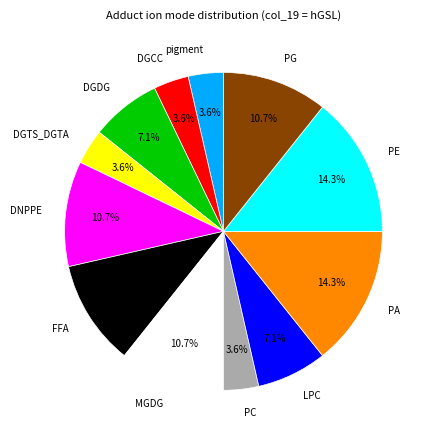

What is the ratio of the value at DNPPE to the value at pigment?

3.0